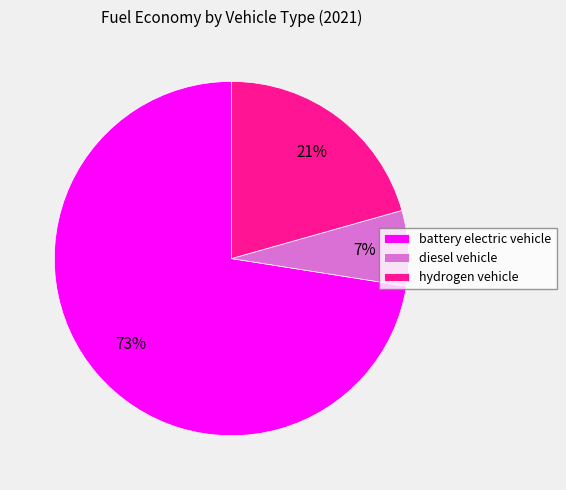

Do diesel vehicle and hydrogen vehicle together represent more than half of the pie?

No